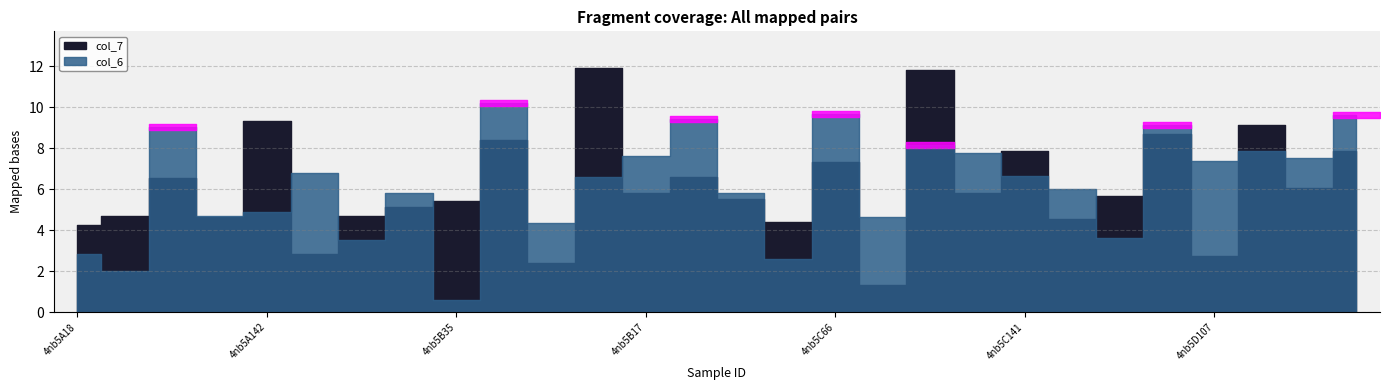

Rank the categories by col_6 value from lowest to highest.

4nb5B35, 4nb5A35, 4nb5C35, 4nb5A18, 4nb5A141, 4nb5D35, 4nb5B107, 4nb5C107, 4nb5A107, 4nb5A142, 4nb5B18, 4nb5C18, 4nb5D18, 4nb5B142, 4nb5C141, 4nb5A17, 4nb5D107, 4nb5D17, 4nb5B17, 4nb5C17, 4nb5D142, 4nb5C142, 4nb5A66, 4nb5D66, 4nb5B141, 4nb5D141, 4nb5C66, 4nb5B66